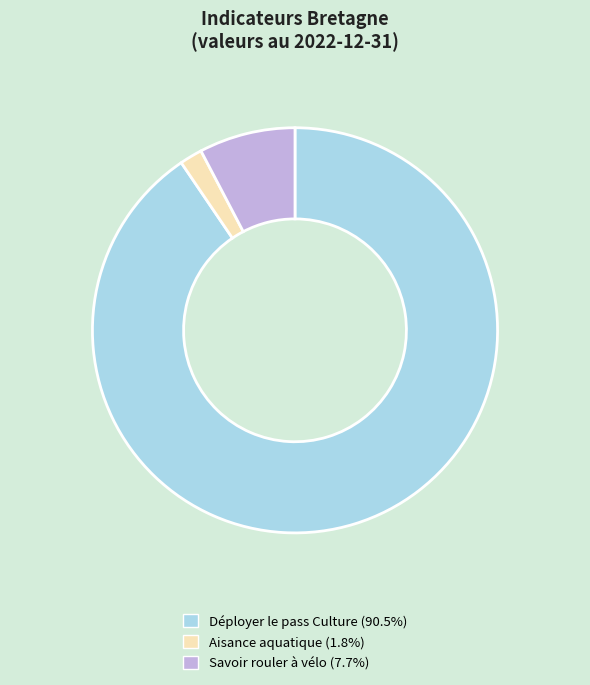

What is the smallest slice in the pie chart?

Aisance aquatique